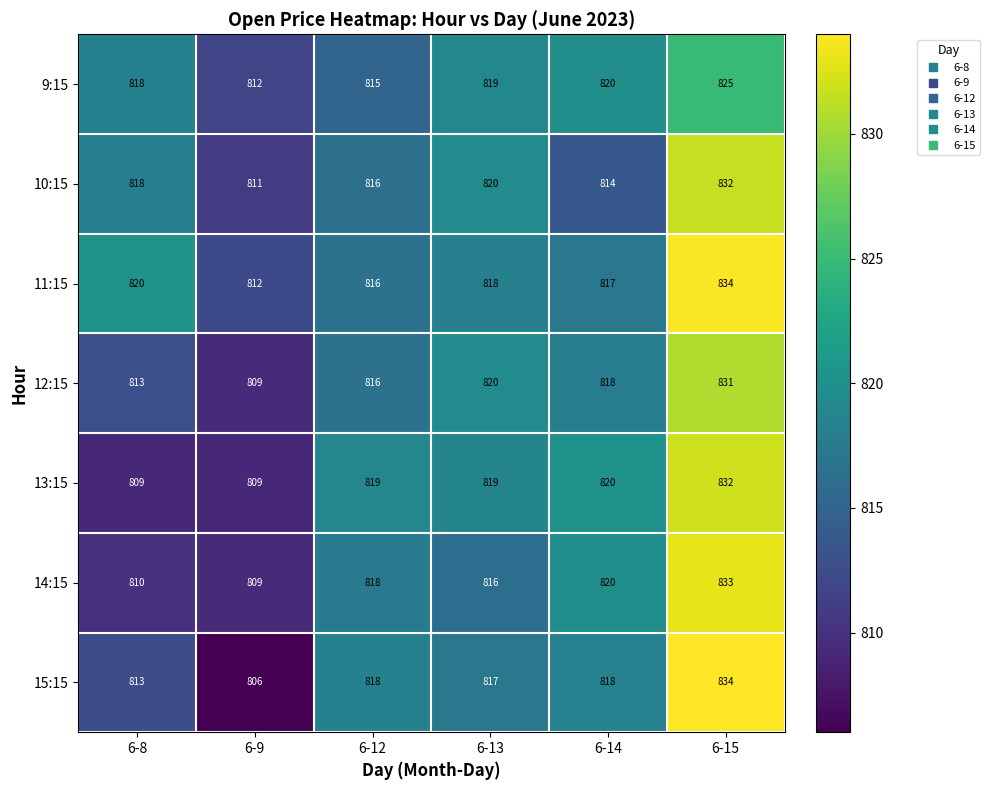

What is the lowest value of the 11:15 series?

812